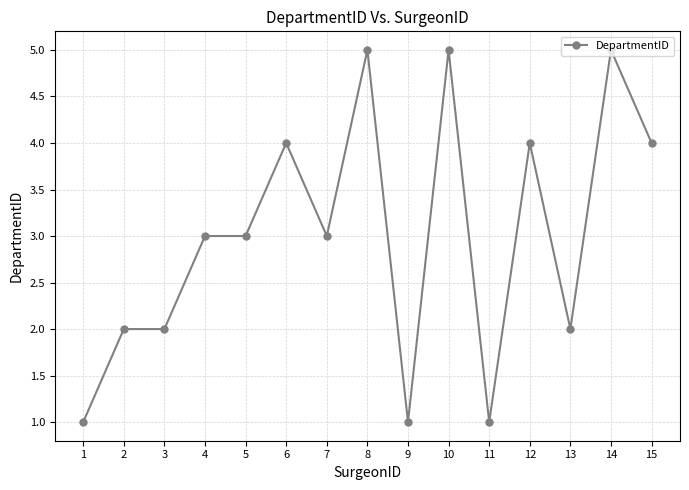

True or false: the data shows 3 at 4.

True